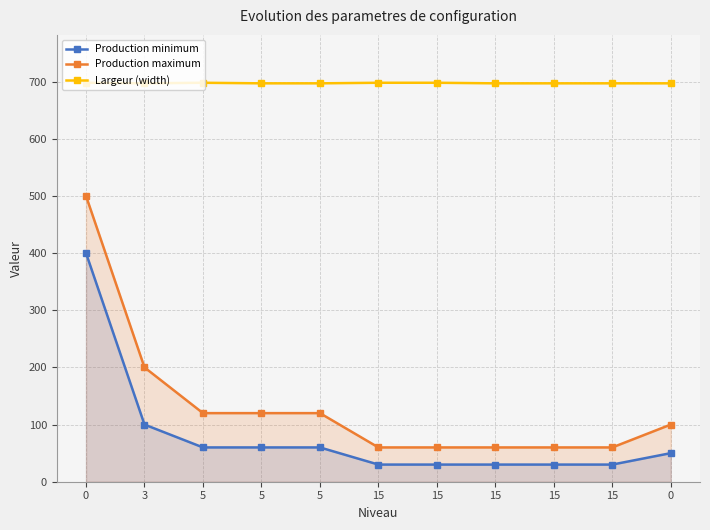

What is the label of the 4th point from the left?

5